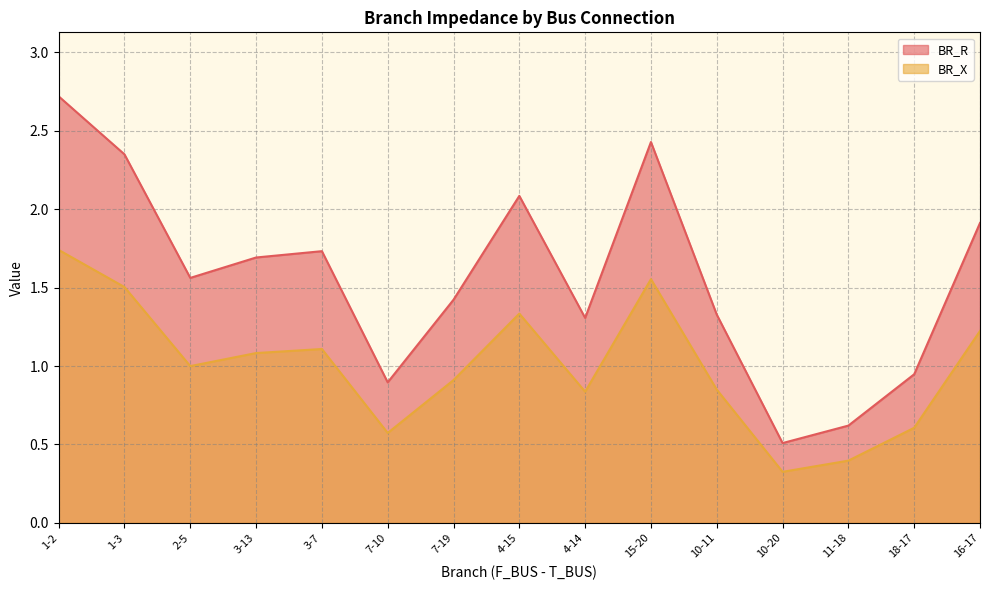

Where is the first local minimum for BR_R?

2-5